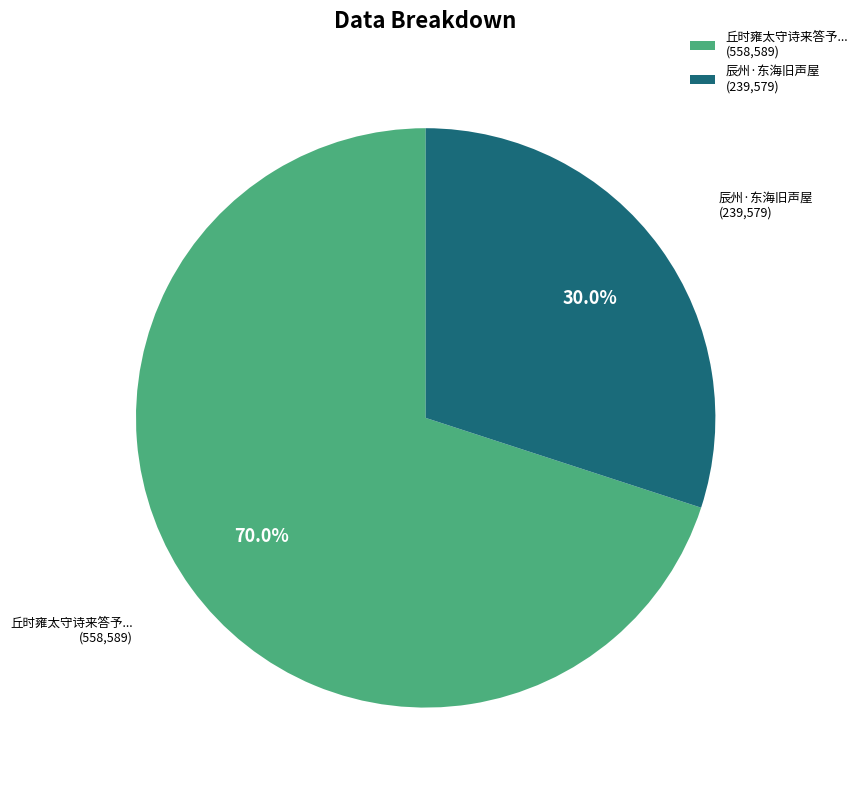

Is there any slice that represents more than half of the pie?

Yes